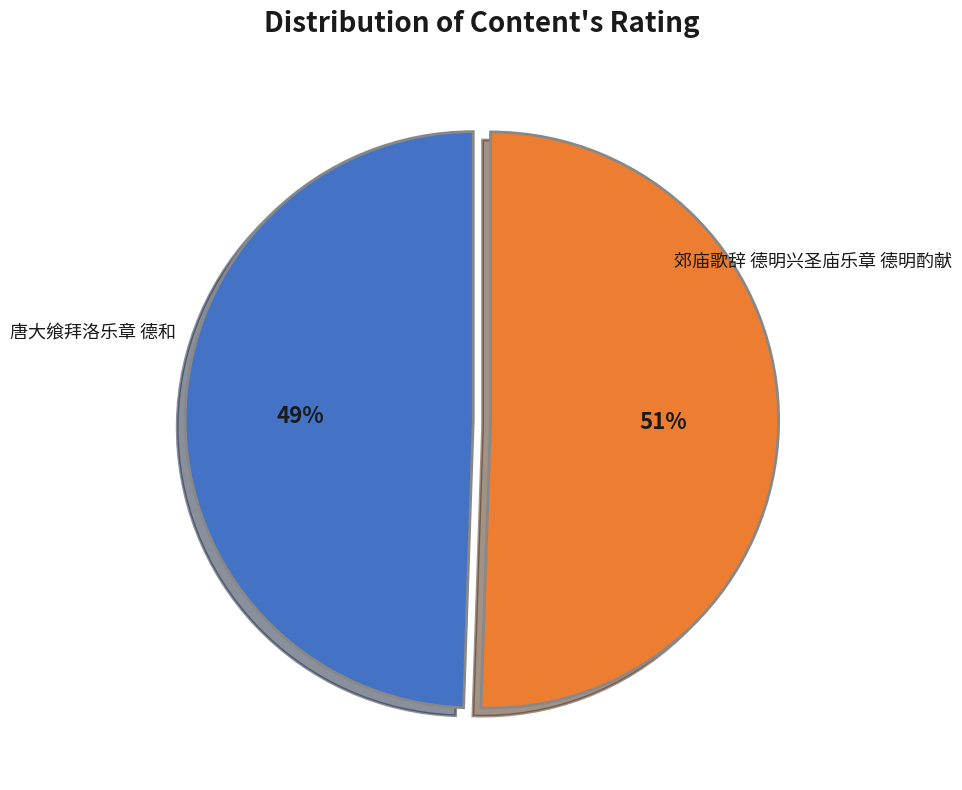

What is the smallest slice in the pie chart?

唐大飨拜洛乐章 德和